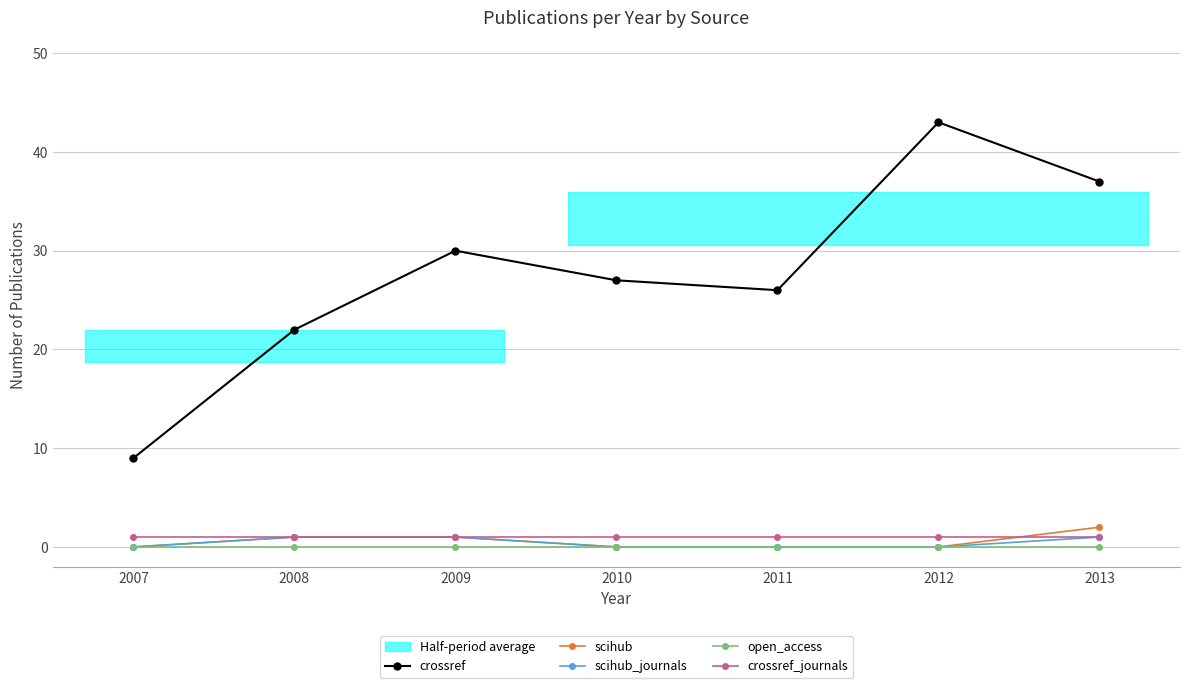

True or false: crossref and crossref_journals intersect in this chart.

False